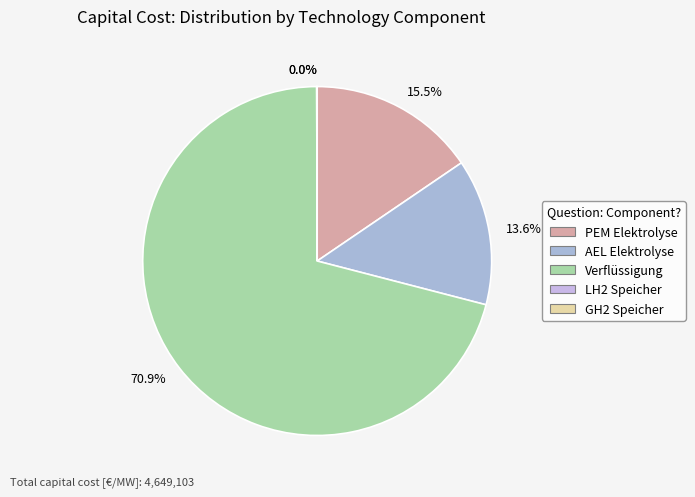

Rank the categories by value from highest to lowest.

Verflüssigung, PEM Elektrolyse, AEL Elektrolyse, LH2 Speicher, GH2 Speicher